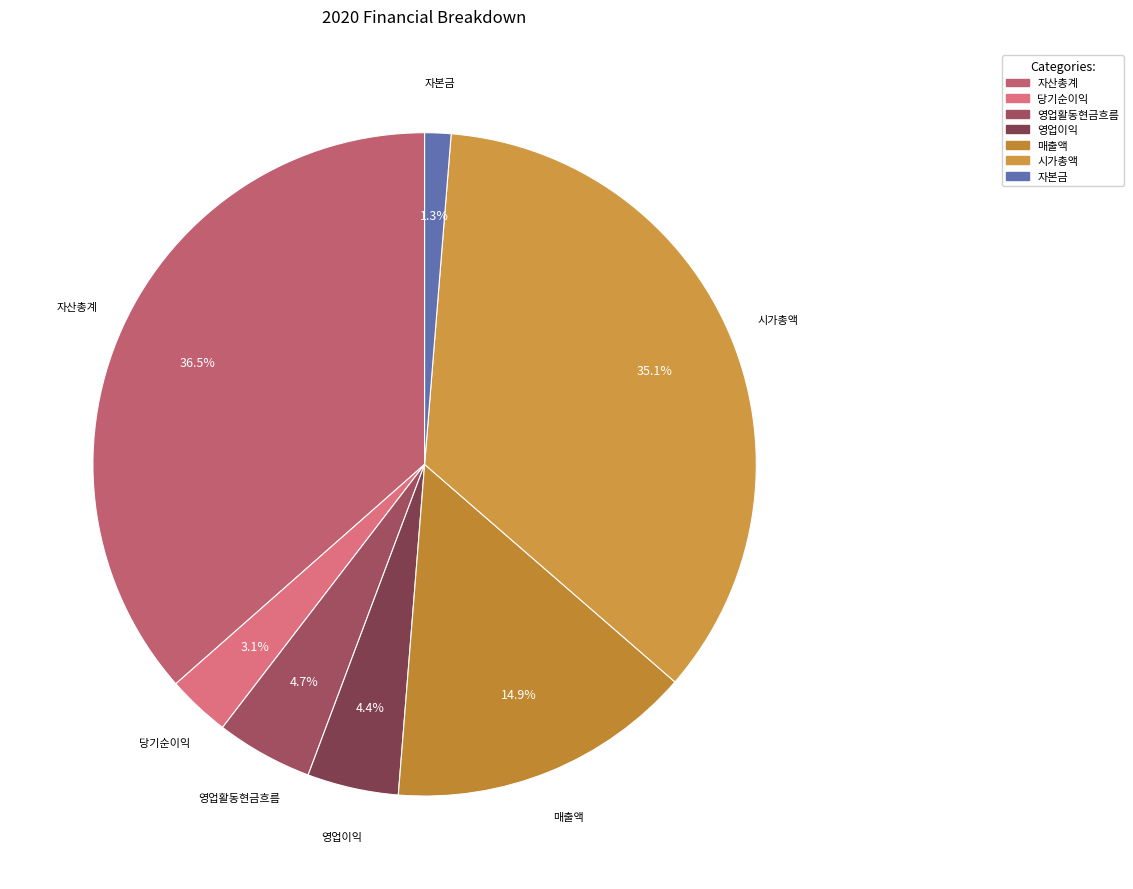

Is there any slice that represents more than half of the pie?

No